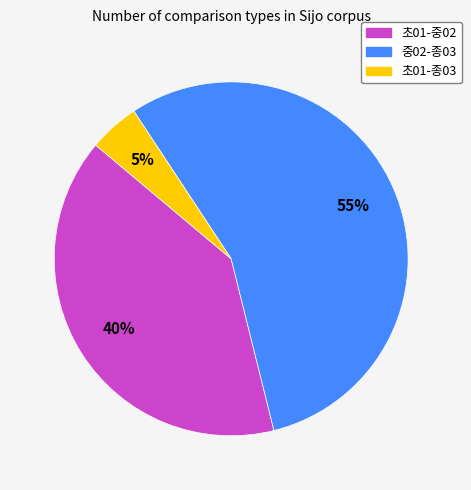

To the nearest percent, what is the combined percentage of 중02-종03 and 초01-중02?

95%